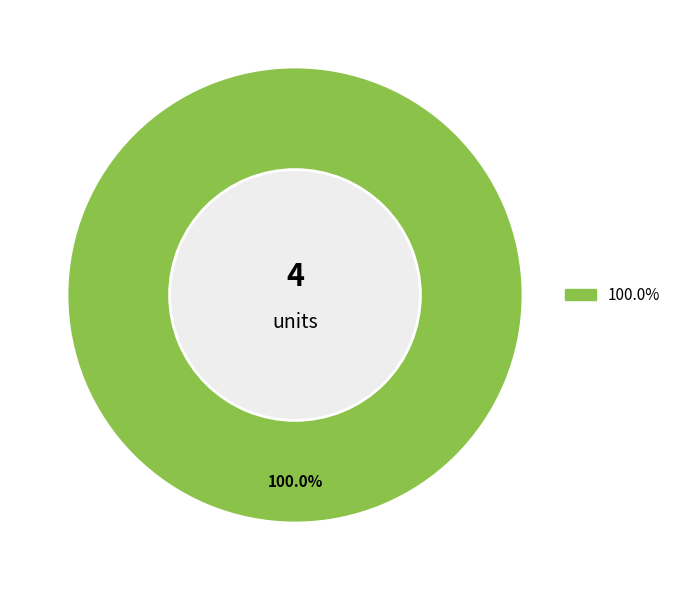

Does any single category account for the majority?

Yes